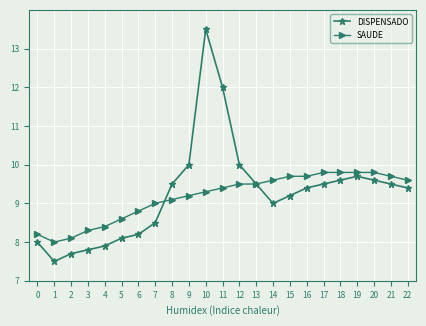

What is the difference between the SAUDE values at 13 and 7?

0.5